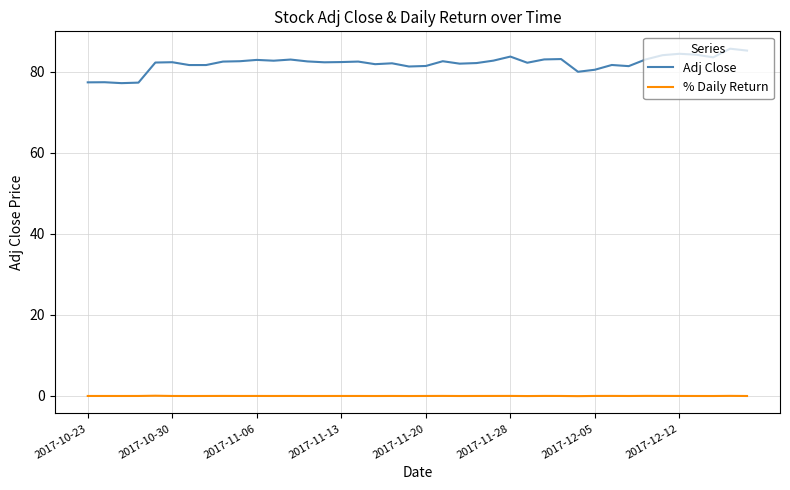

Which series has the largest range (max minus min)?

Adj Close